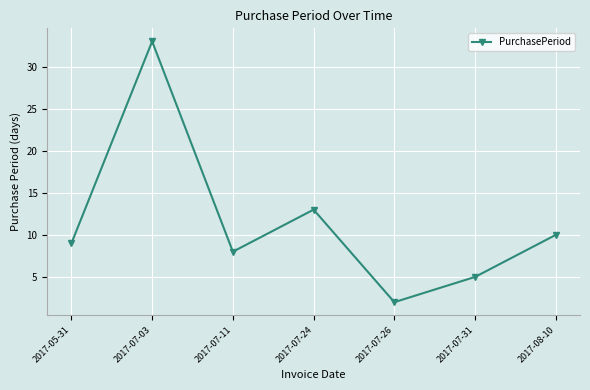

Reading left to right, list all the values displayed in this chart.

2017-05-31=9	2017-07-03=33	2017-07-11=8	2017-07-24=13	2017-07-26=2	2017-07-31=5	2017-08-10=10